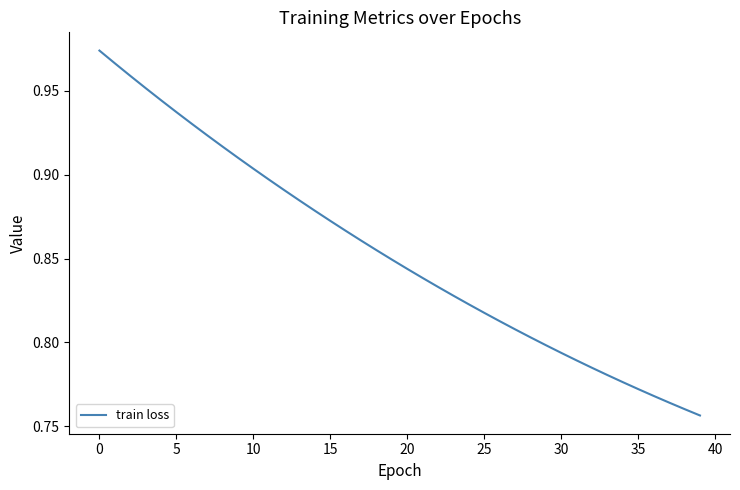

What is the average value?

0.9